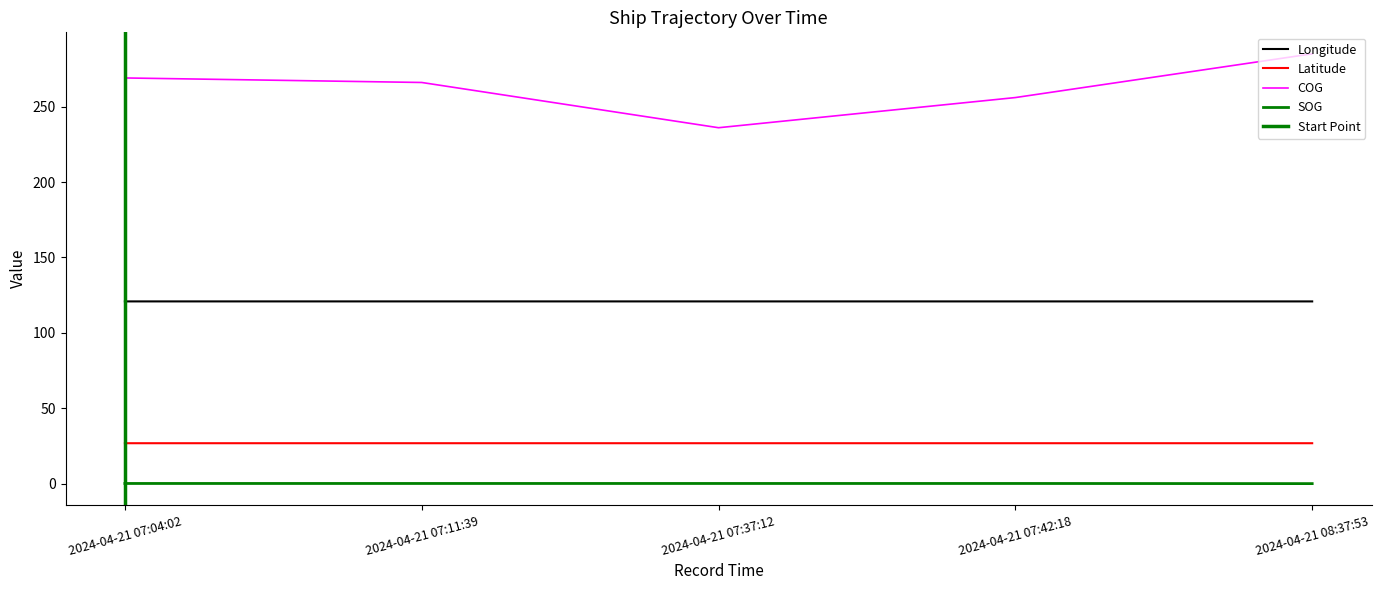

At 2024-04-21 08:37:53, list the series in order from smallest to largest.

SOG, Latitude, Longitude, COG